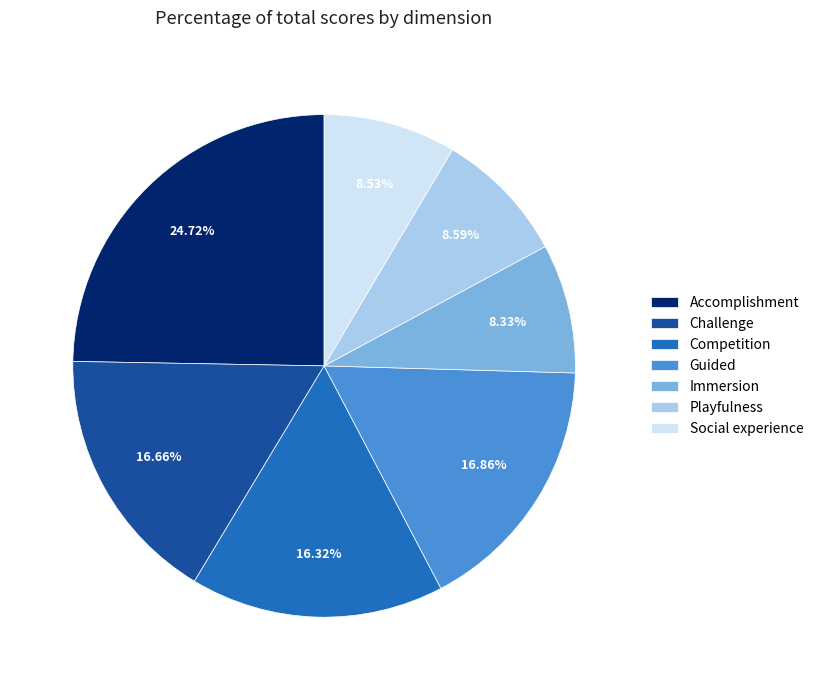

Which has a higher value, Accomplishment or Challenge?

Accomplishment